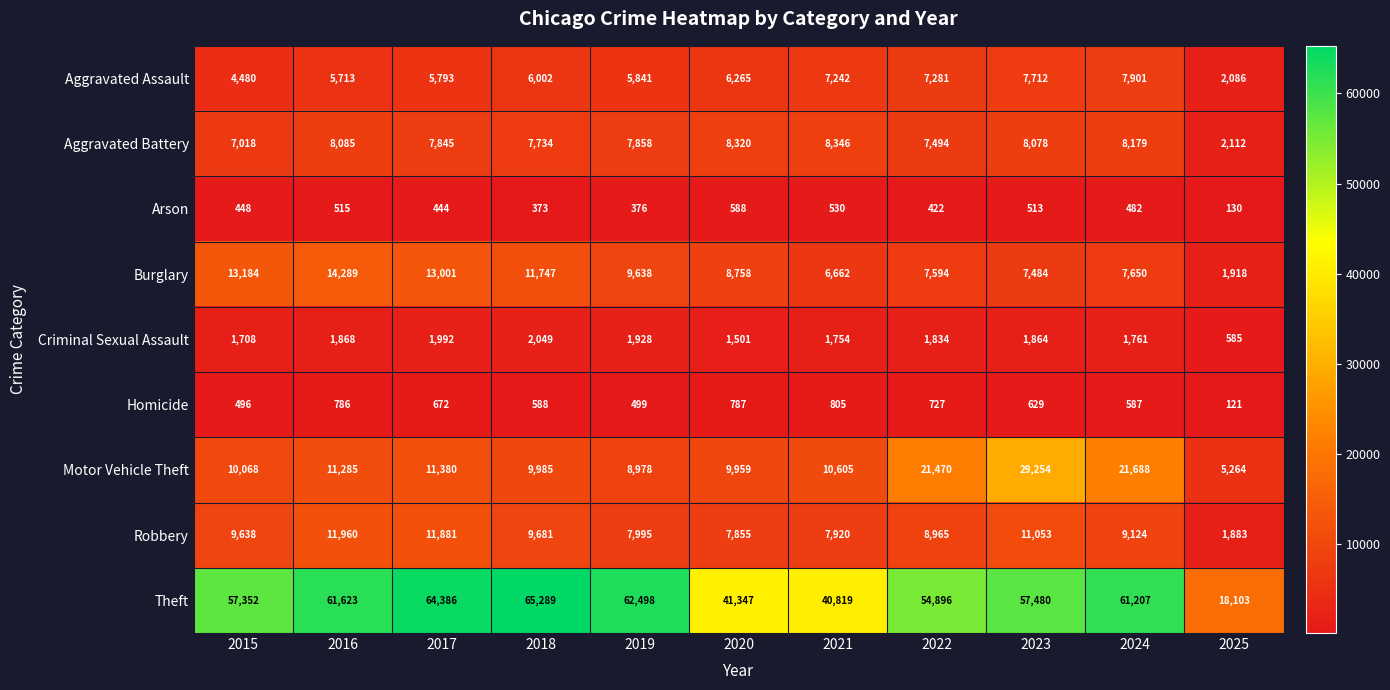

Read the Theft value at 2025.

18103